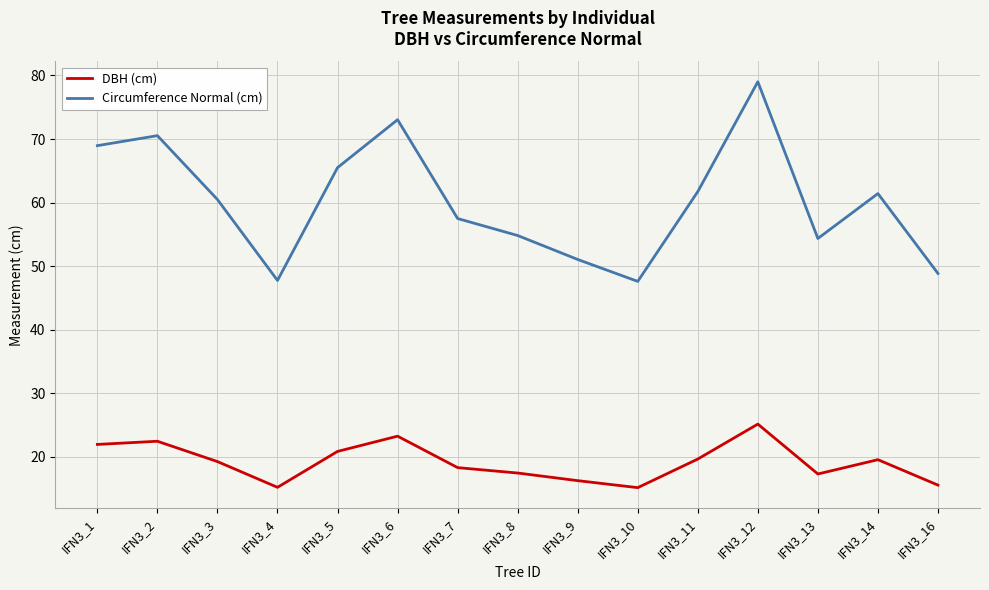

What is the maximum value shown in the chart?

79.0